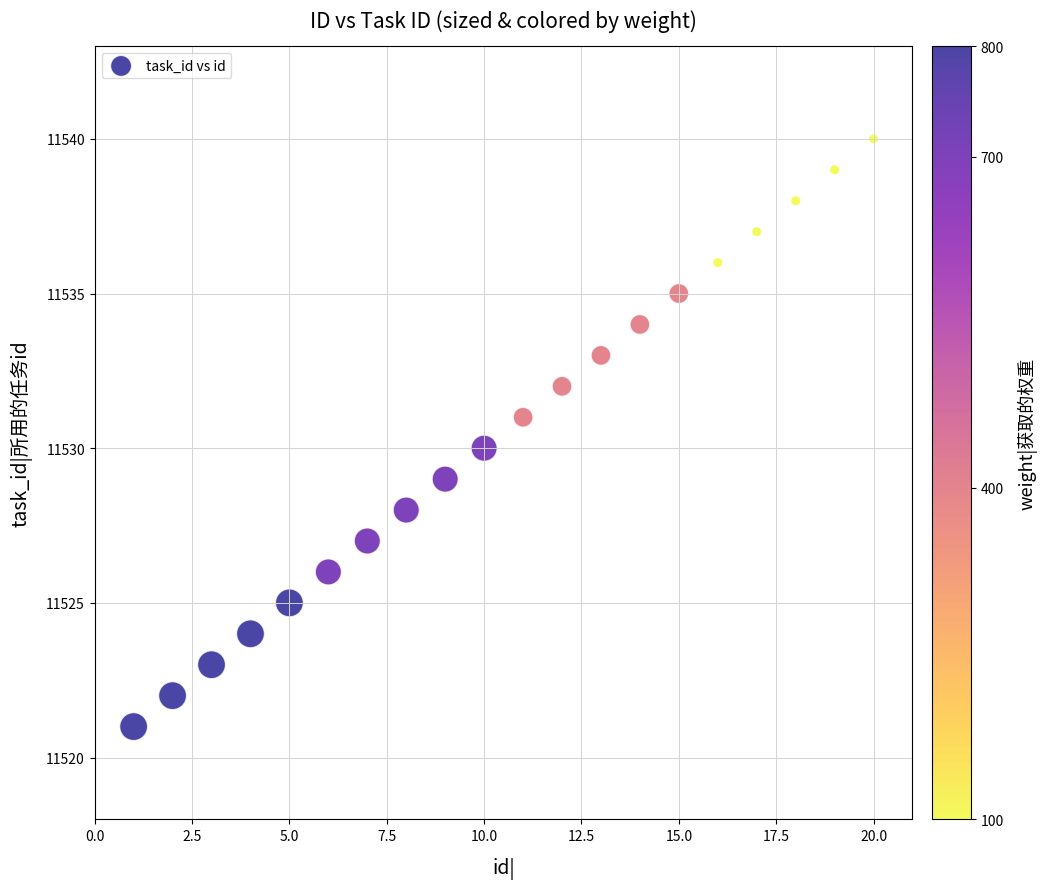

What is the range of X values (max minus min)?

19